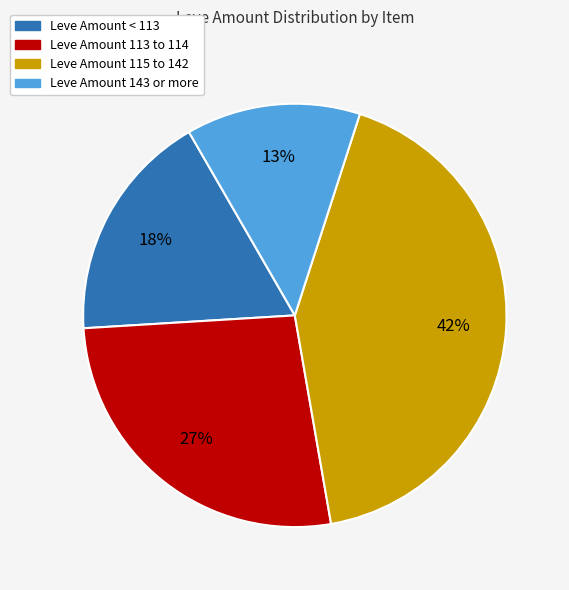

To the nearest percent, what is the average slice percentage?

25%